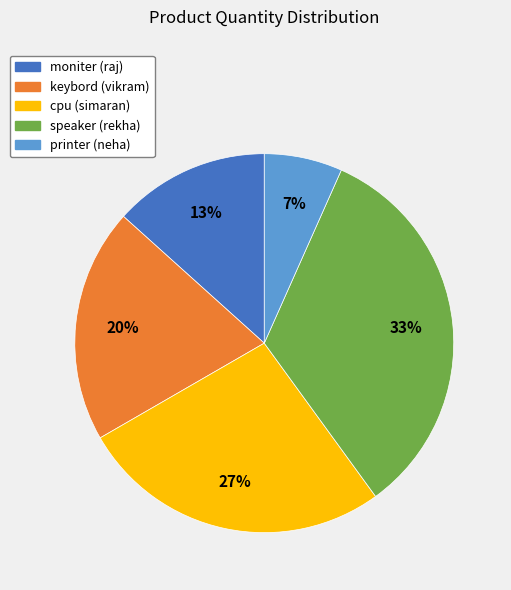

Approximately how many times larger is the value at moniter compared to speaker?

0.4